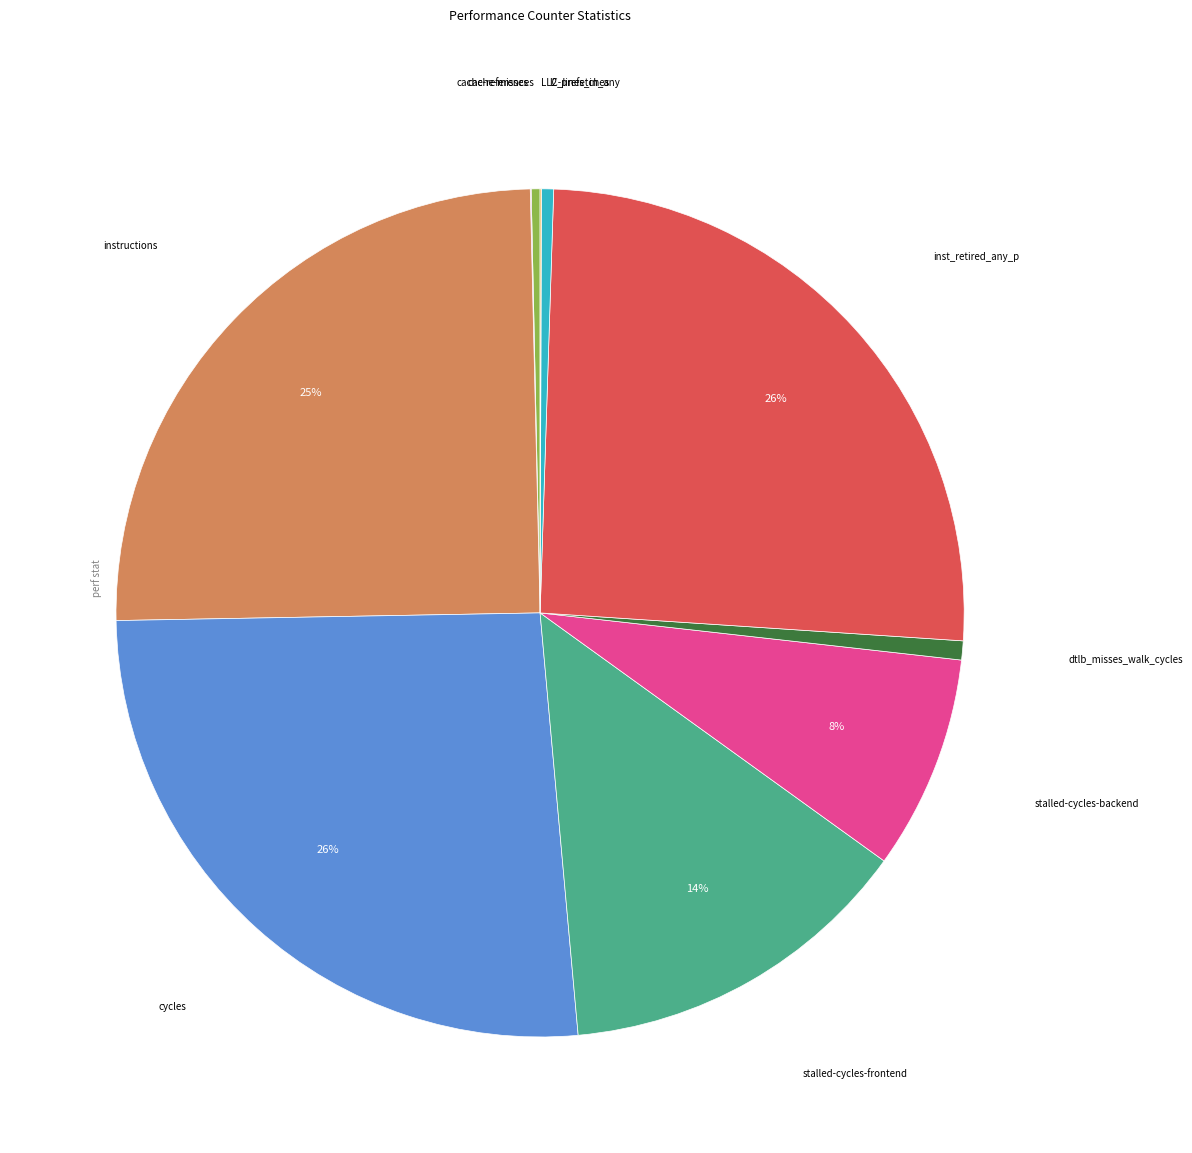

Does any single category account for the majority?

No